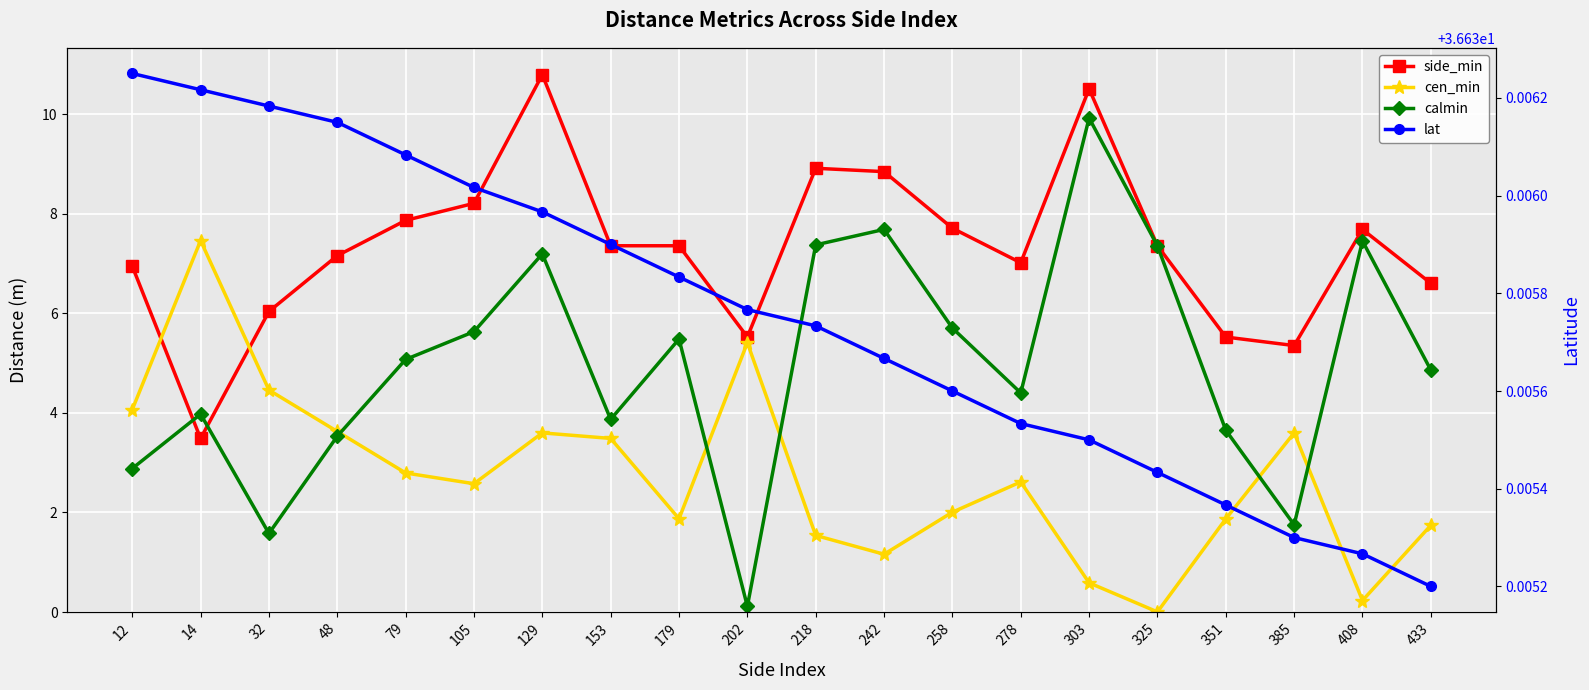

Does the chart display data point markers on the line(s)?

Yes